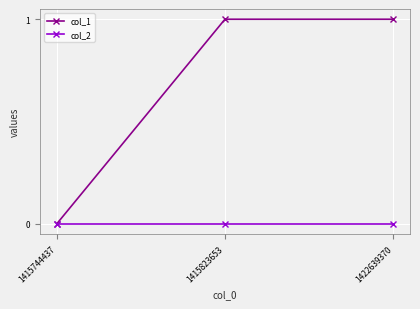

Count the number of categories in the chart.

3